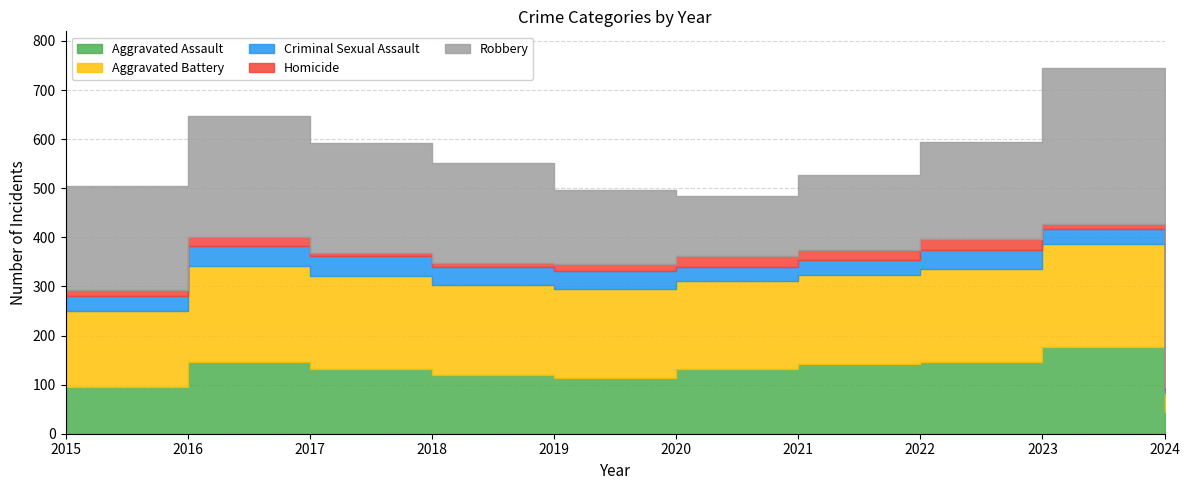

True or false: Criminal Sexual Assault and Homicide intersect in this chart.

False